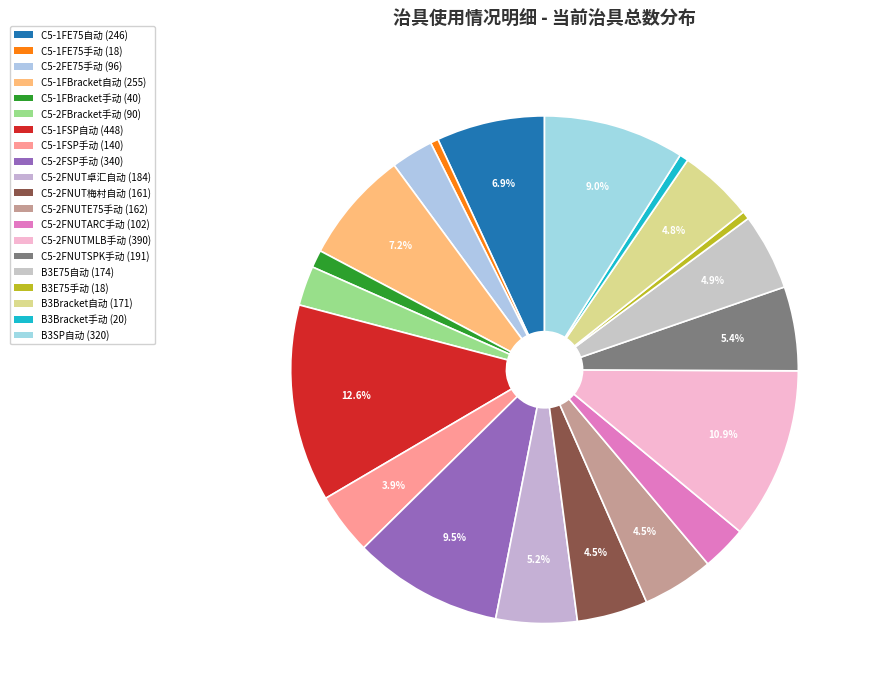

Rank the categories by value from highest to lowest.

C5-1FSP自动, C5-2FNUTMLB手动, C5-2FSP手动, B3SP自动, C5-1FBracket自动, C5-1FE75自动, C5-2FNUTSPK手动, C5-2FNUT卓汇自动, B3E75自动, B3Bracket自动, C5-2FNUTE75手动, C5-2FNUT梅村自动, C5-1FSP手动, C5-2FNUTARC手动, C5-2FE75手动, C5-2FBracket手动, C5-1FBracket手动, B3Bracket手动, C5-1FE75手动, B3E75手动